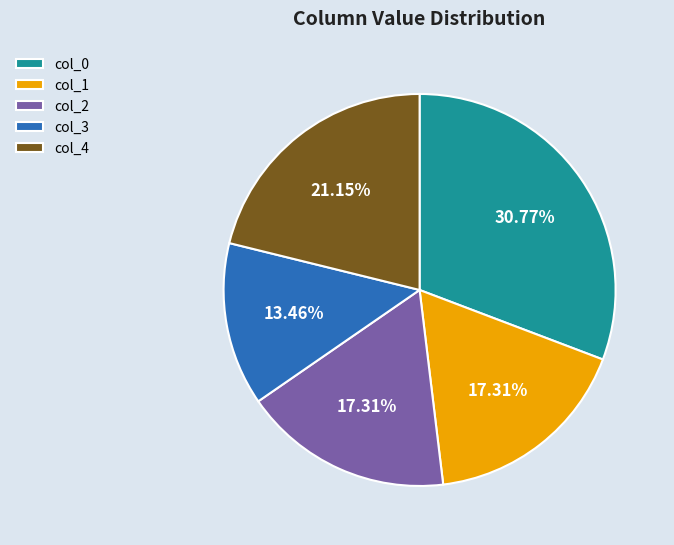

Between col_3 and col_0, which is larger?

col_0